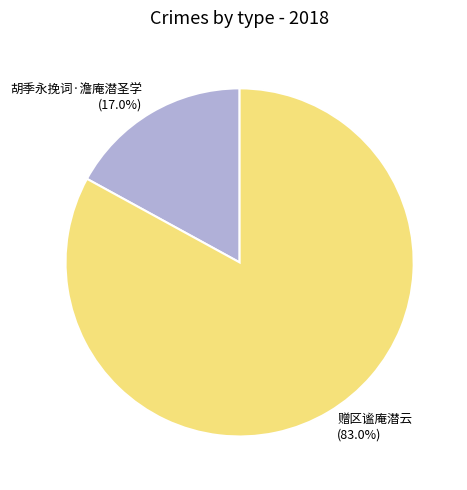

Between 赠区谧庵潜云 and 胡季永挽词·澹庵潜圣学, which is larger?

赠区谧庵潜云